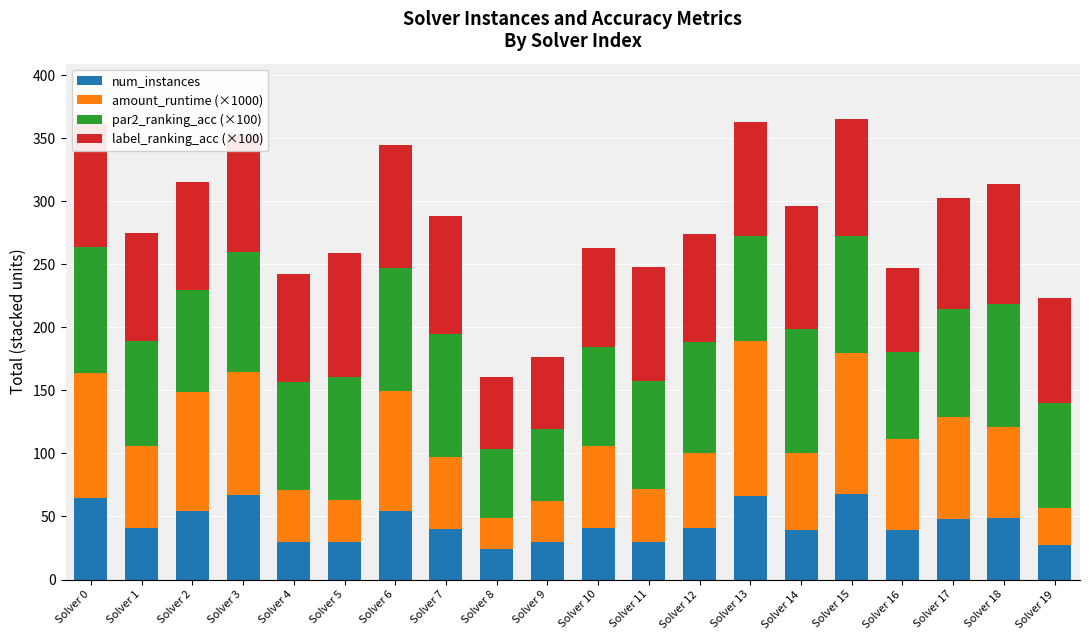

How many groups of bars are there?

20